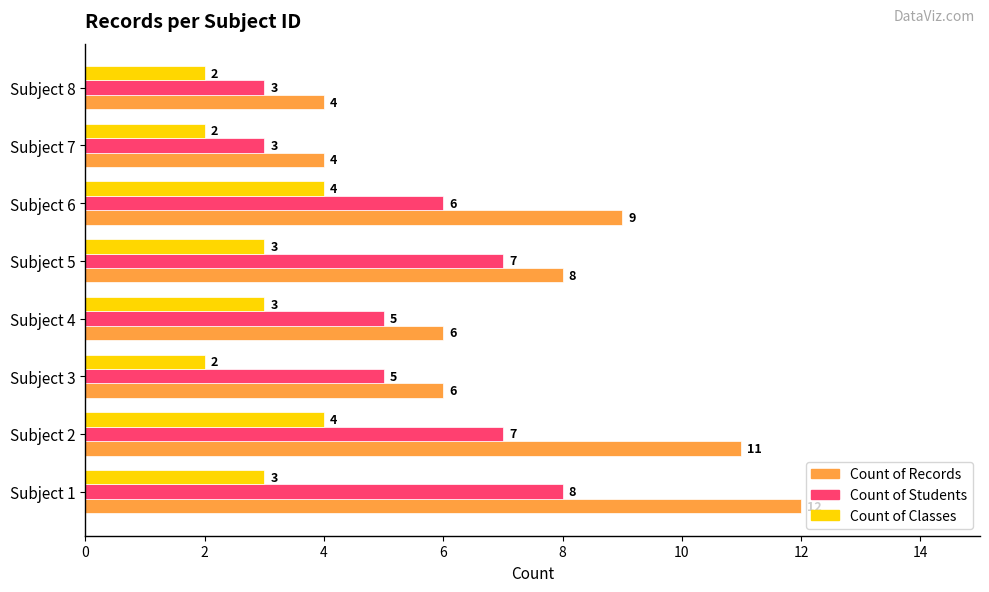

Is the value of Count of Students at Subject 3 greater than the value of Count of Records at Subject 2?

No